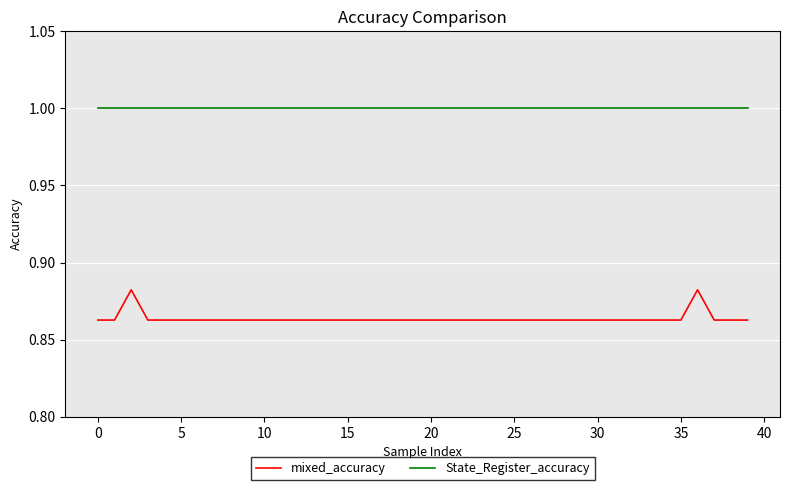

True or false: State_Register_accuracy and mixed_accuracy intersect in this chart.

False